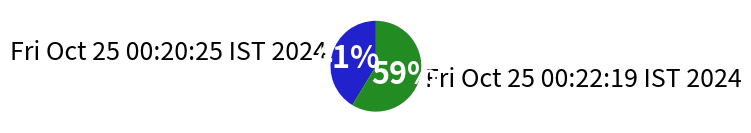

To the nearest percent, what is the average slice percentage?

50%